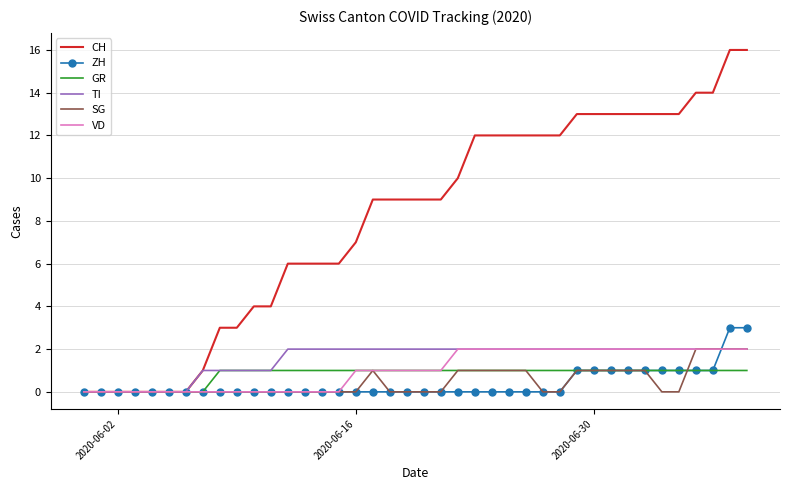

Which series has the largest total across all categories?

CH